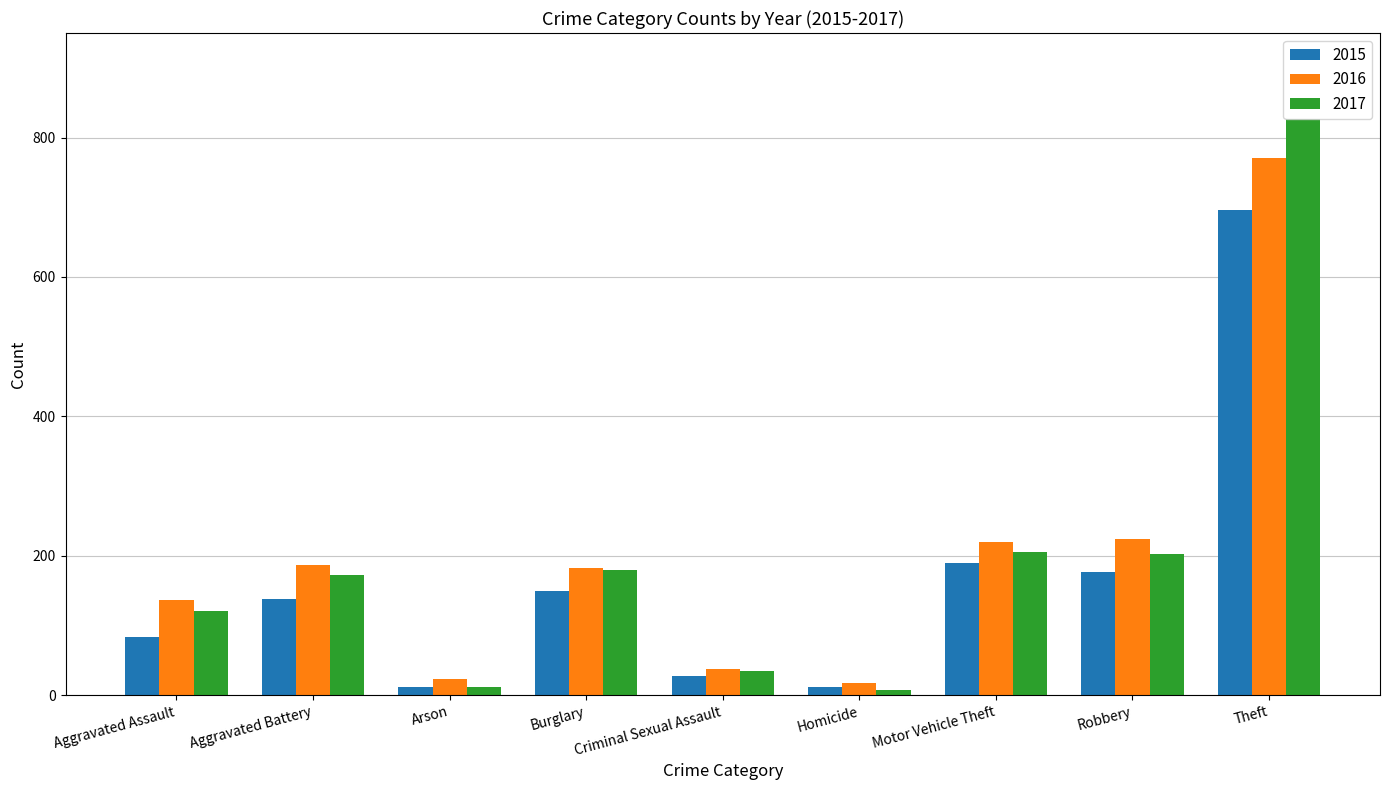

What position from the right is Aggravated Battery?

8